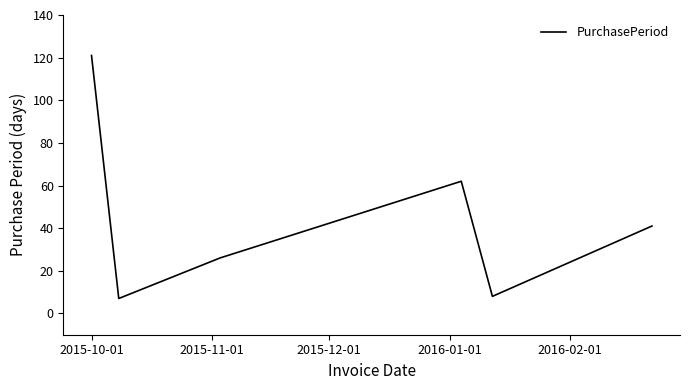

What is the smallest value displayed?

7